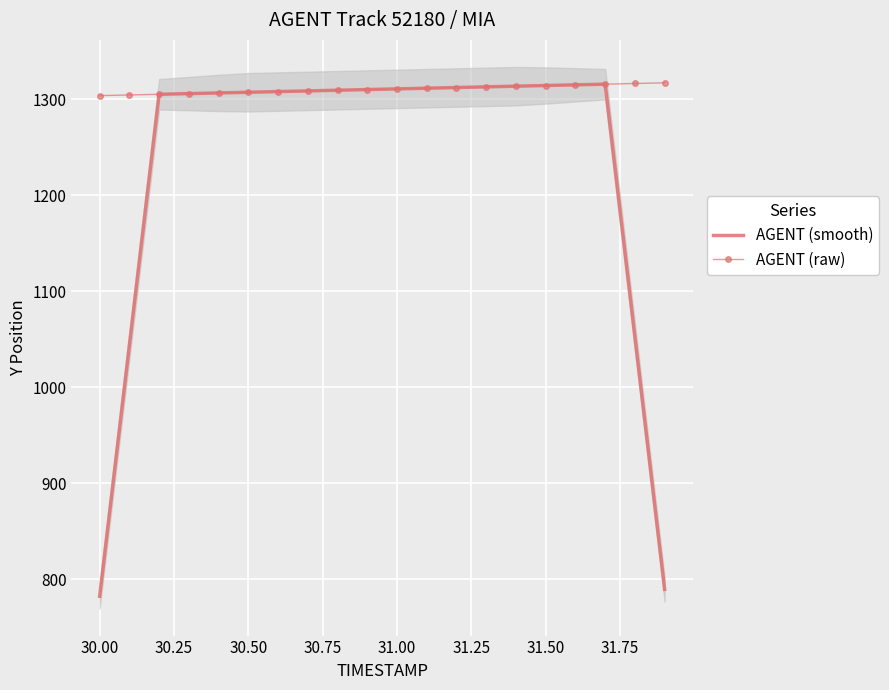

How many series are shown in this chart?

2